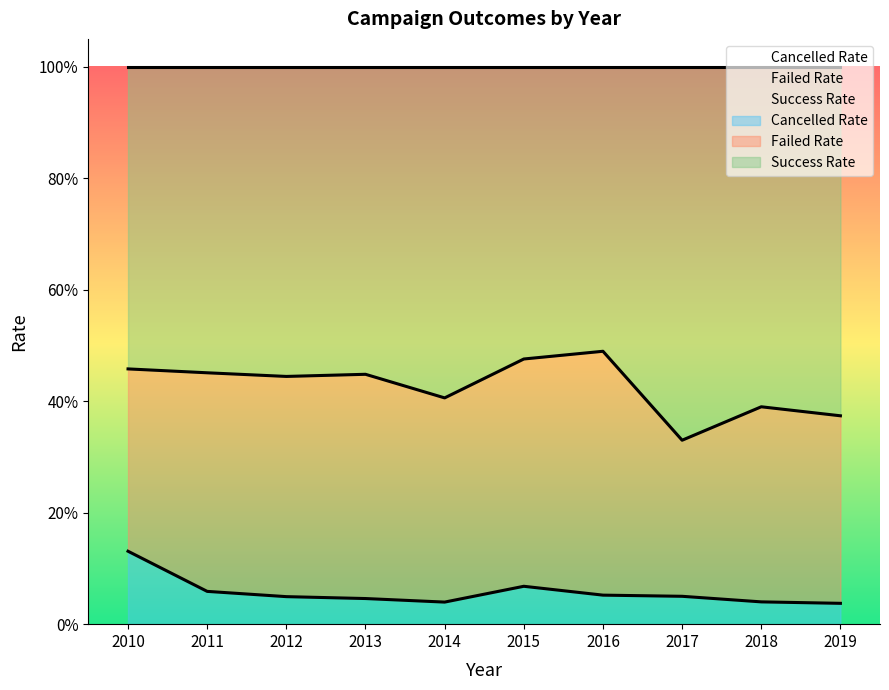

Is the value of Success Rate at 2019 greater than the value of Cancelled Rate at 2013?

Yes